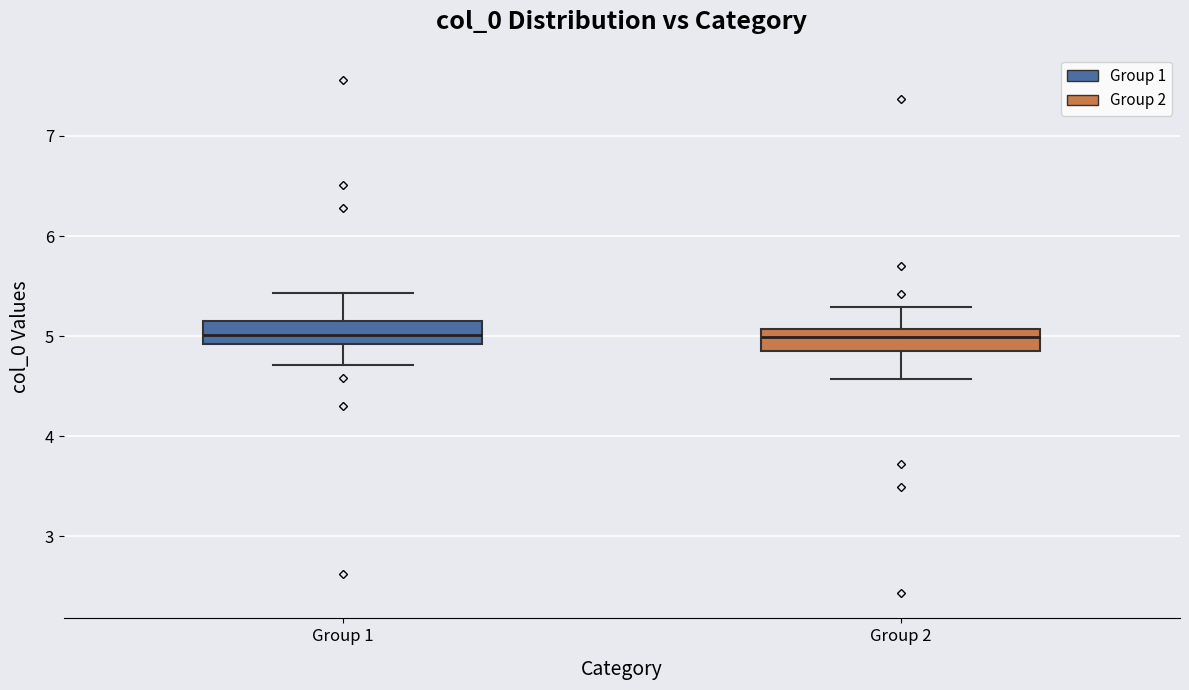

Where does the upper whisker of the box for Group 1 end on the y-axis? The values are not printed on the chart, so give them approximately, as read against the axis.

5.4